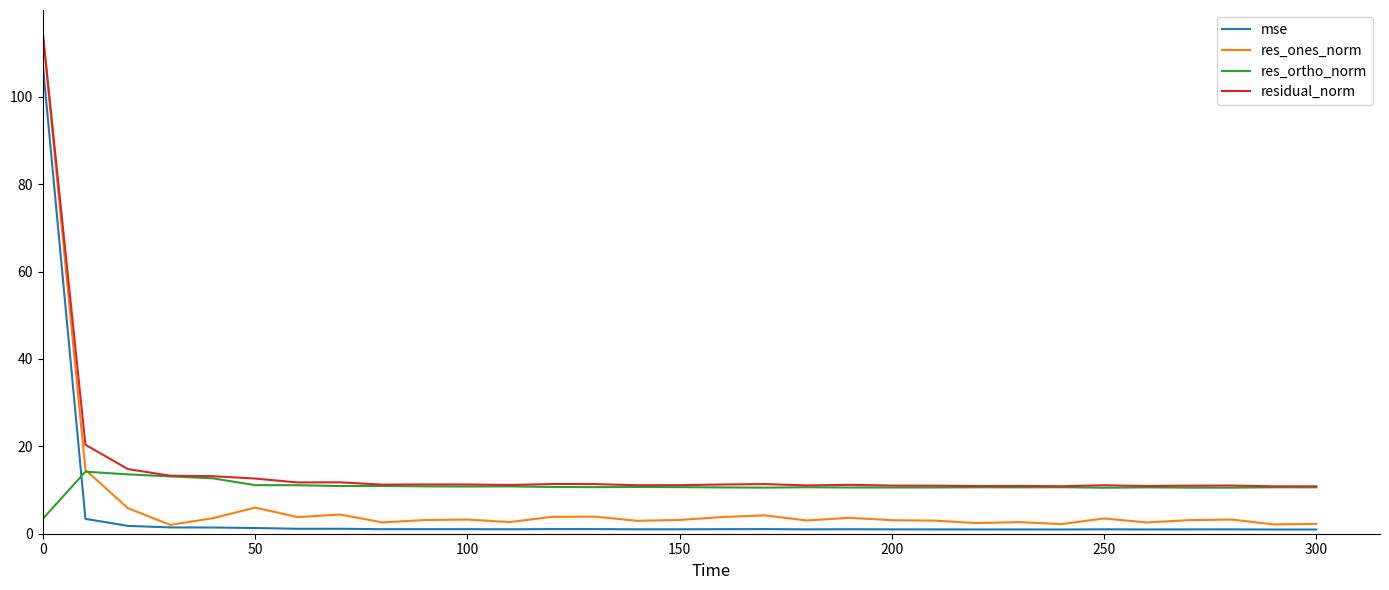

True or false: mse and residual_norm intersect in this chart.

False